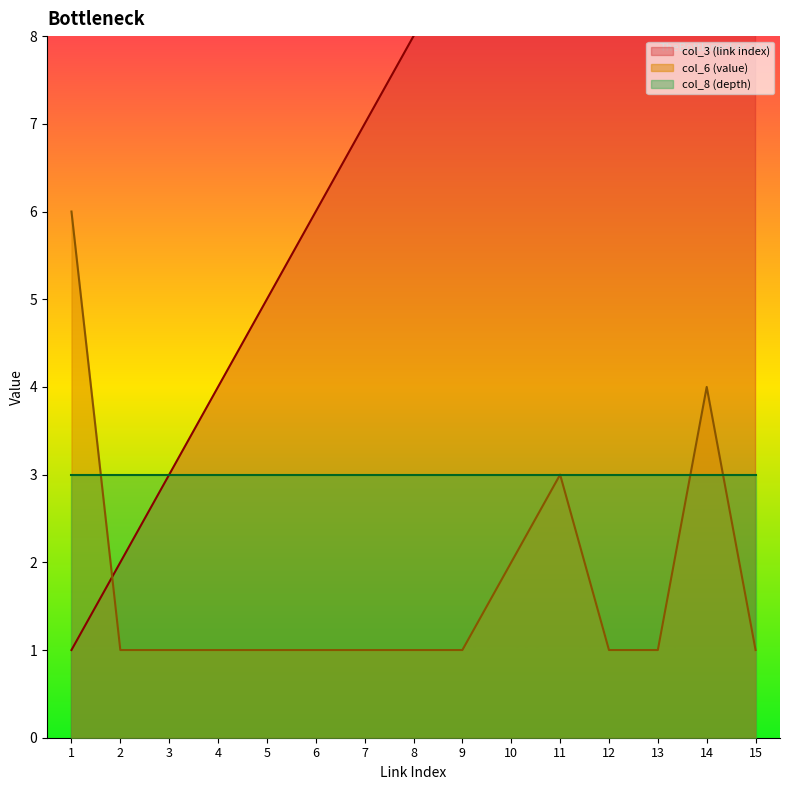

What is the difference between the maximum and minimum values in the col_3 (link index) series?

14